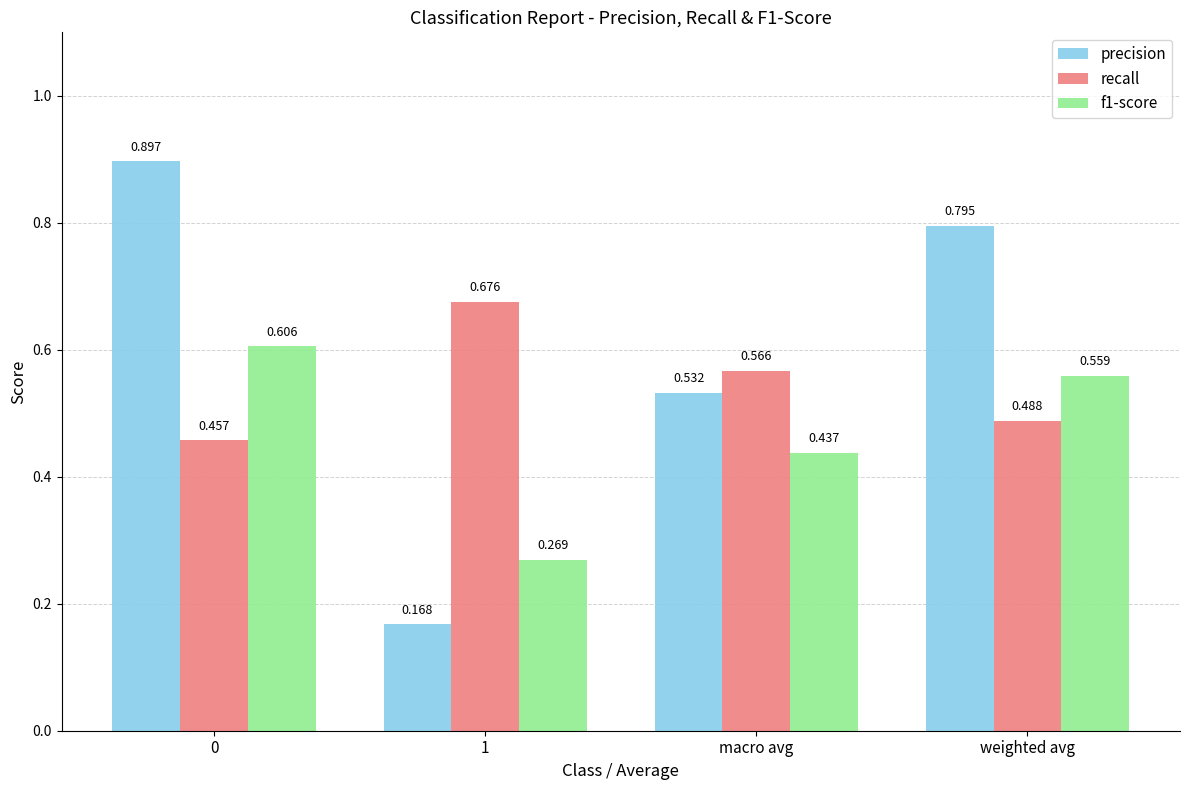

True or false: recall has a value of 1.0 at macro avg.

False